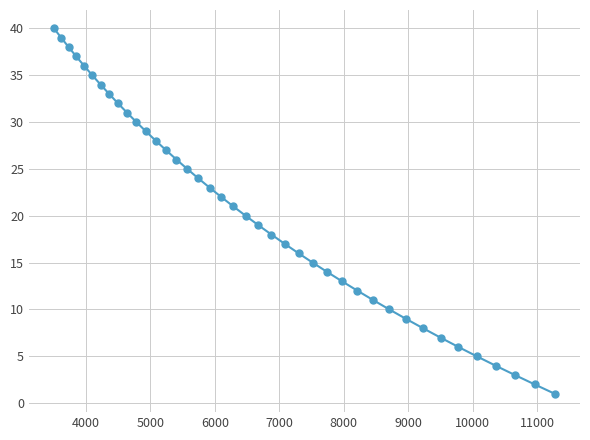

Does the chart display data point markers on the line(s)?

Yes